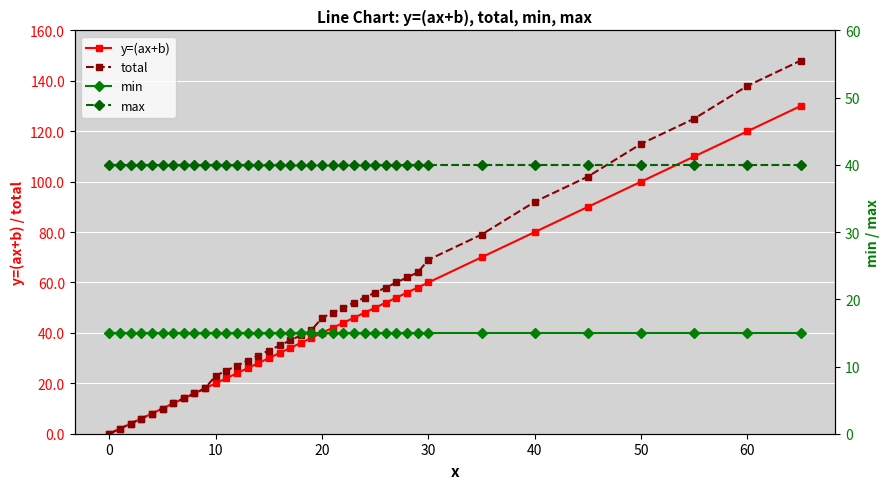

Count the number of categories in the chart.

38